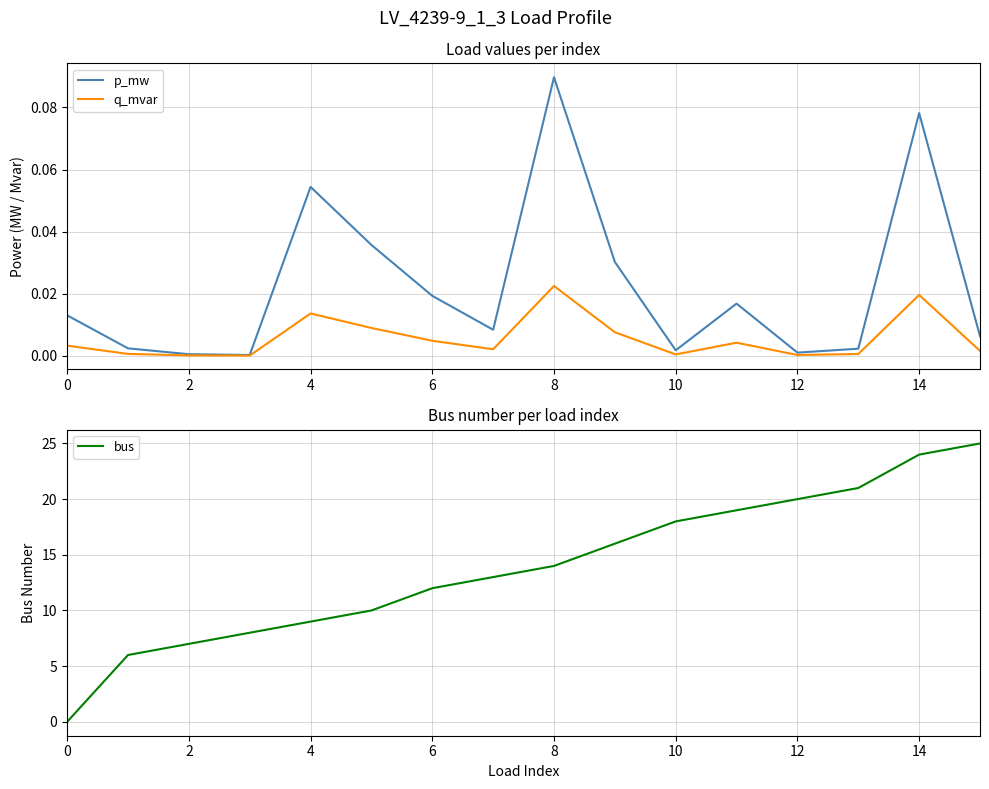

At which label does p_mw reach its peak?

8